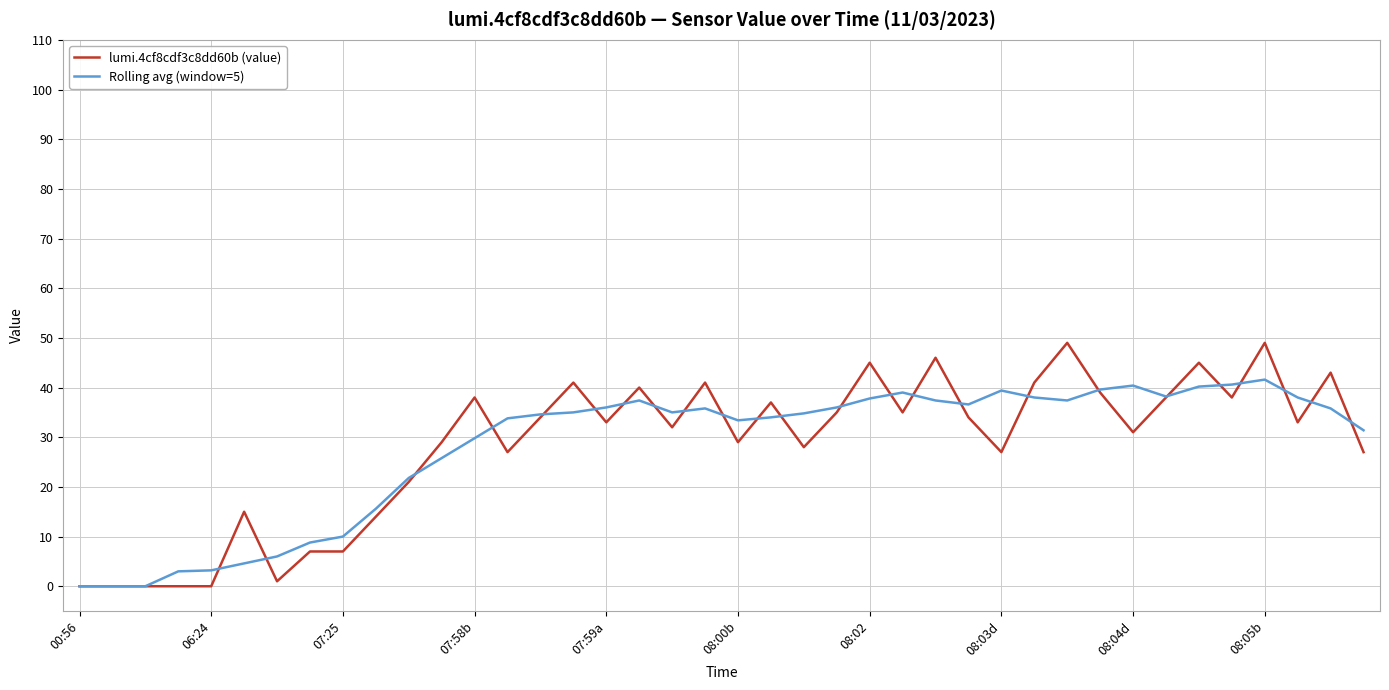

List the series in order of their peak value, lowest first.

Rolling avg (window=5), lumi.4cf8cdf3c8dd60b (value)